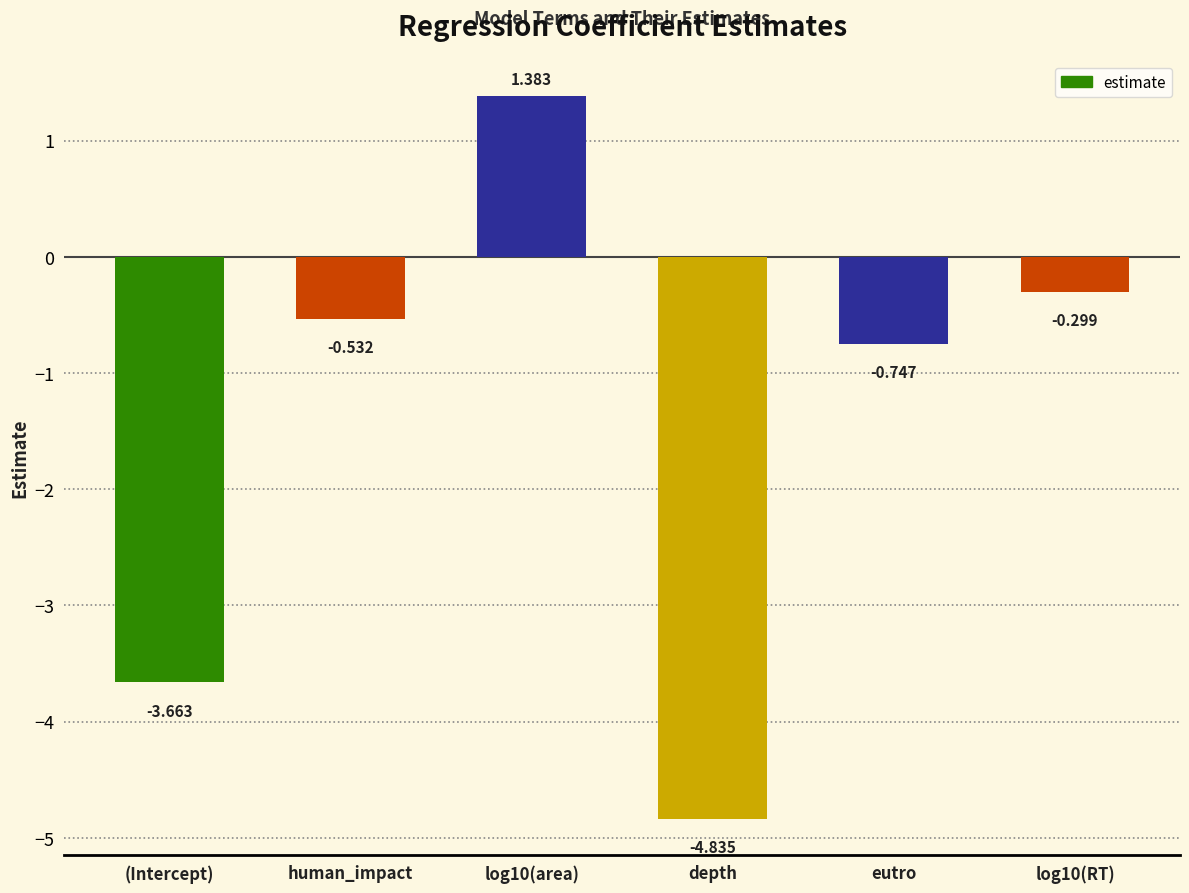

Is it true that the value at eutro is -1.0?

False